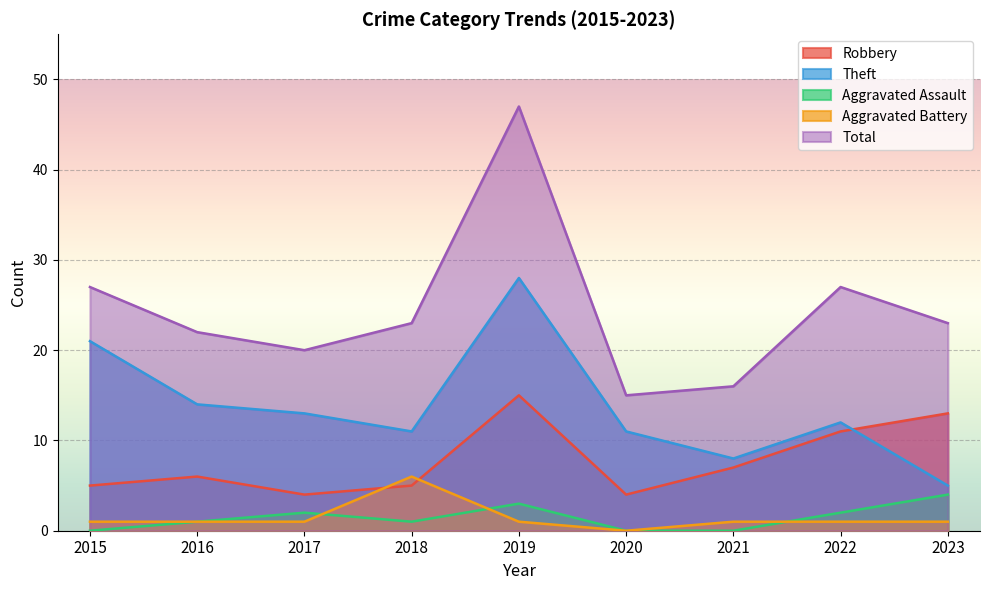

True or false: Aggravated Assault and Total cross at least once.

False